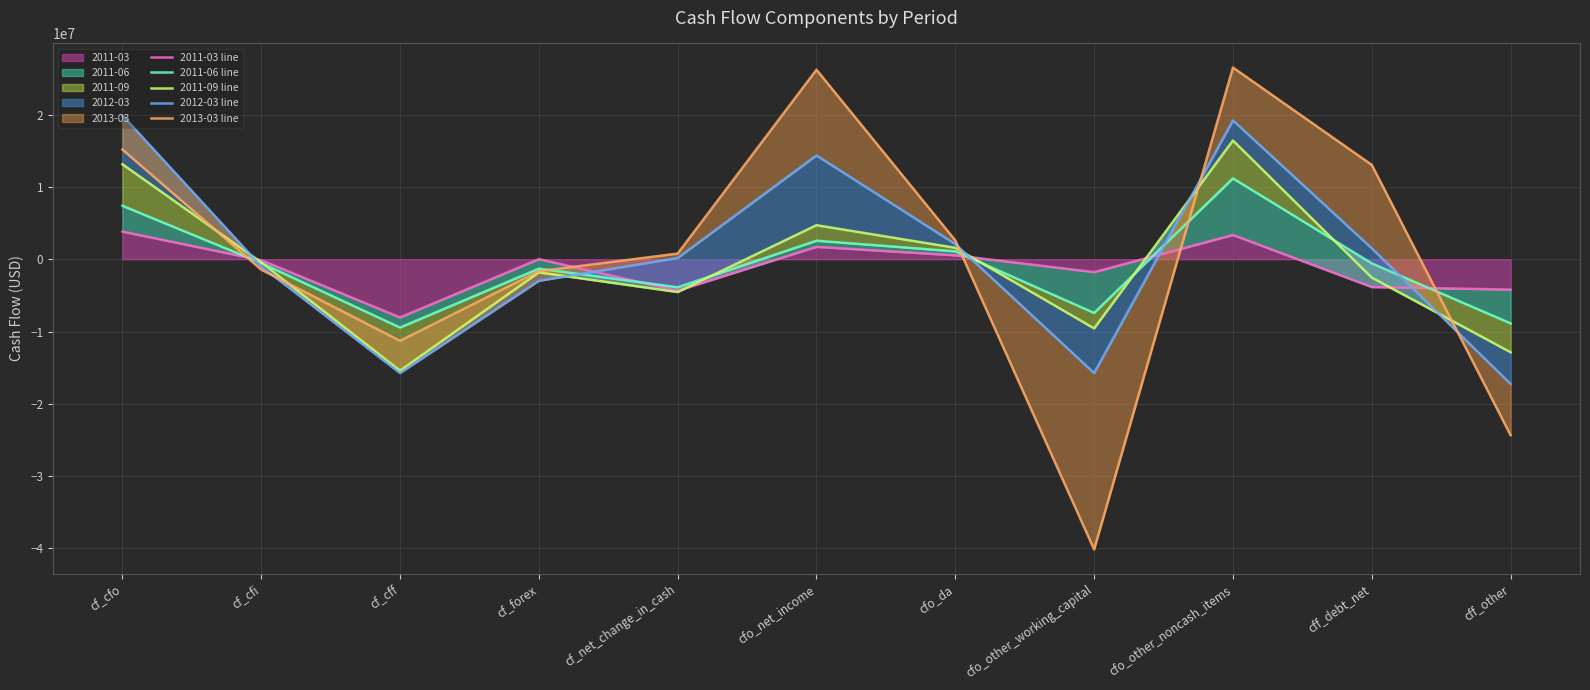

What is the average value of the 2012-03 line series?

407909